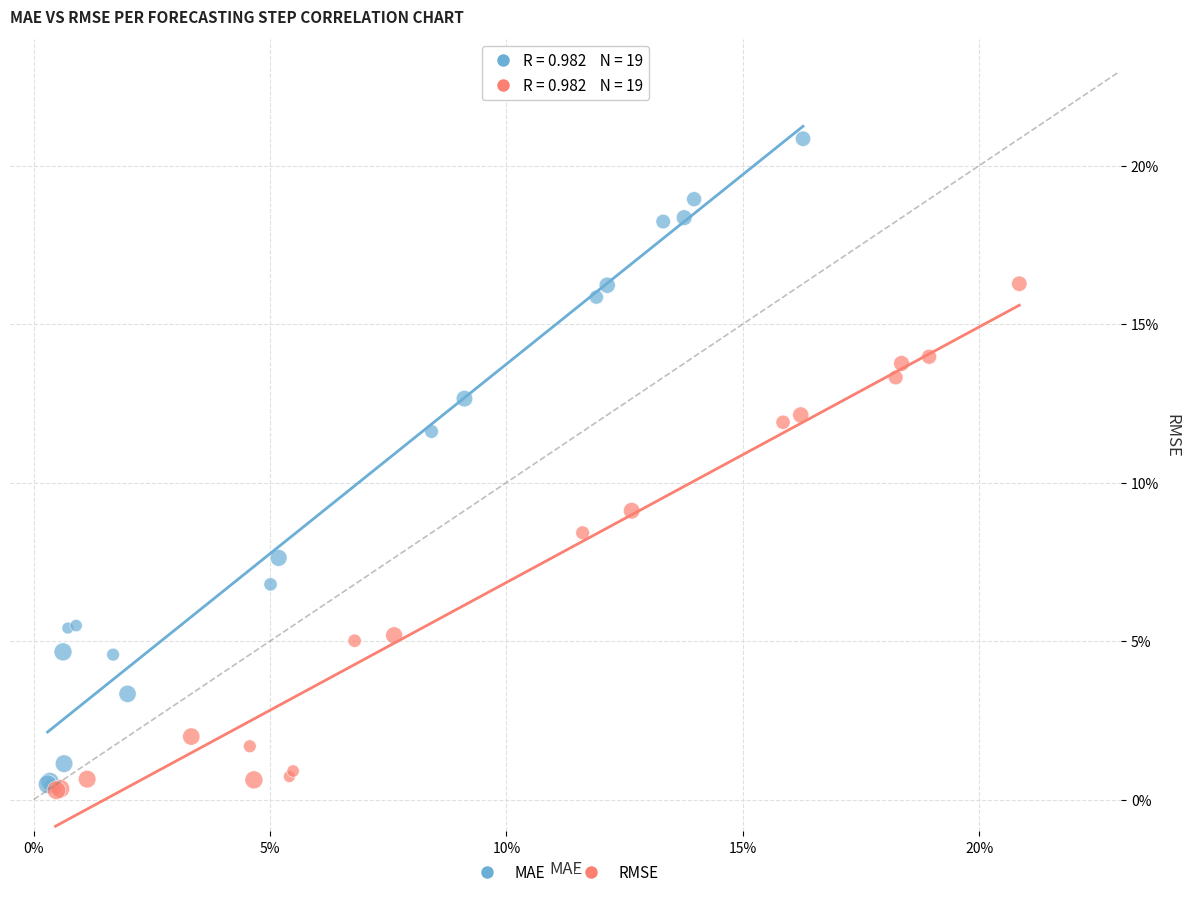

Which series has the largest Y range (max minus min)?

MAE